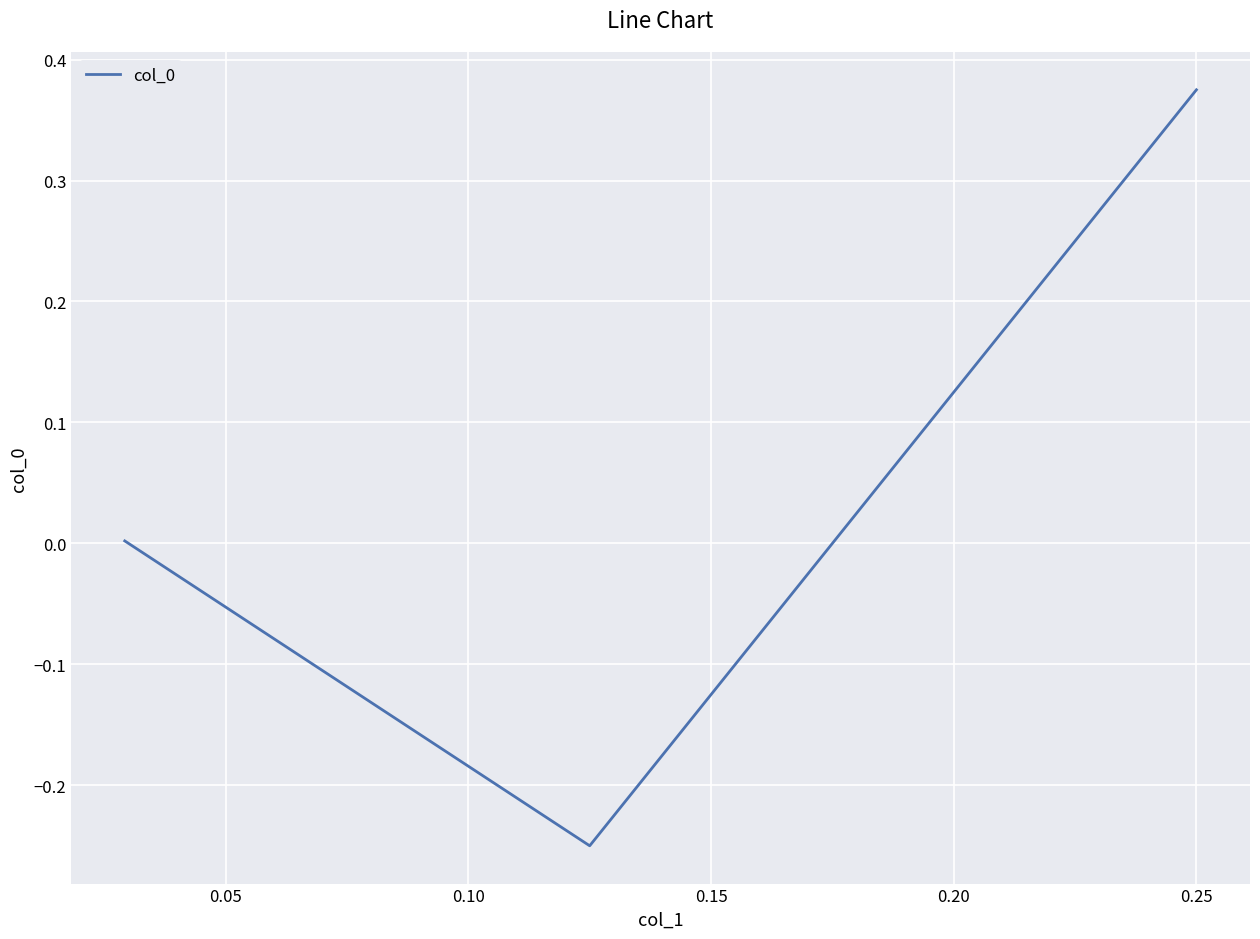

How many values are below 0?

1